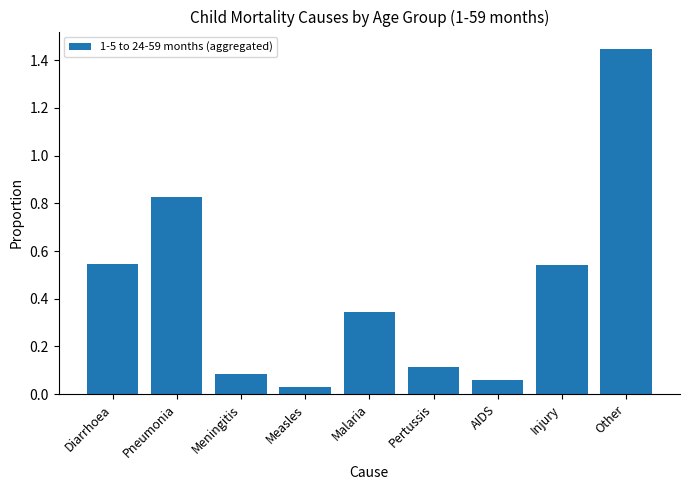

What is the sum of all values?

4.0